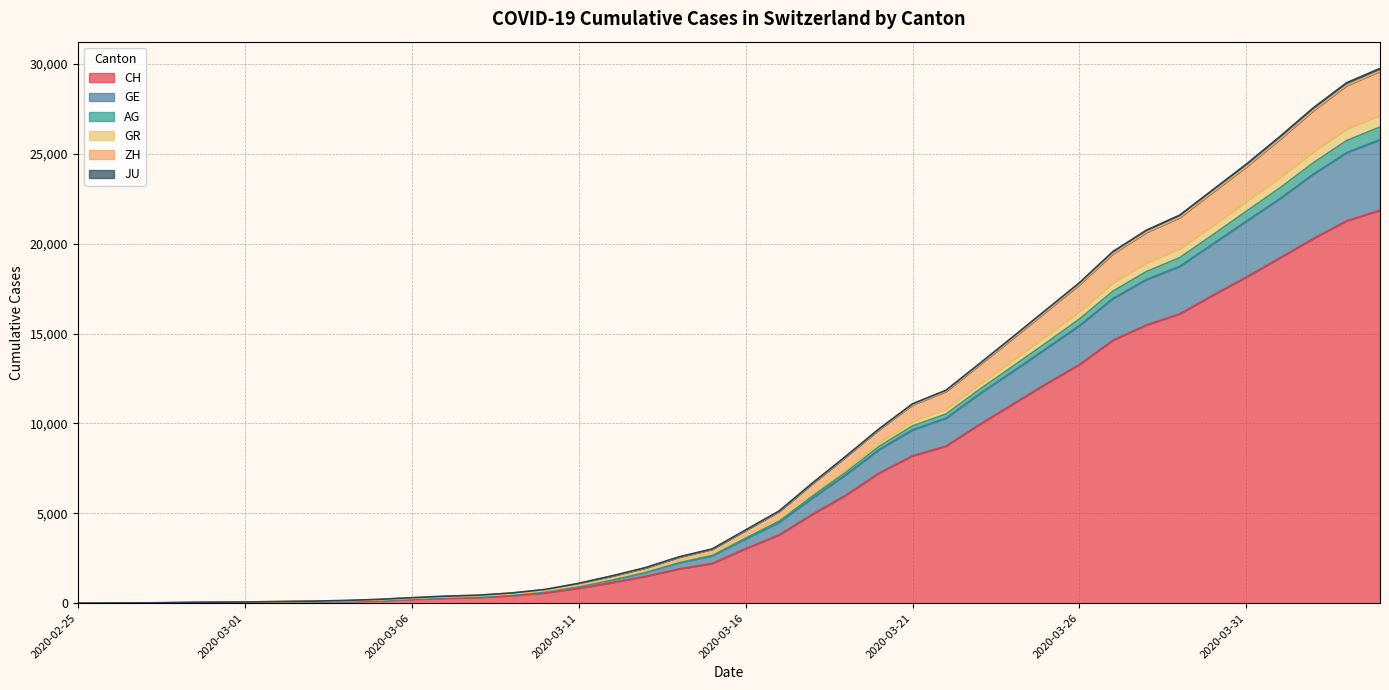

True or false: GR and ZH cross at least once.

False